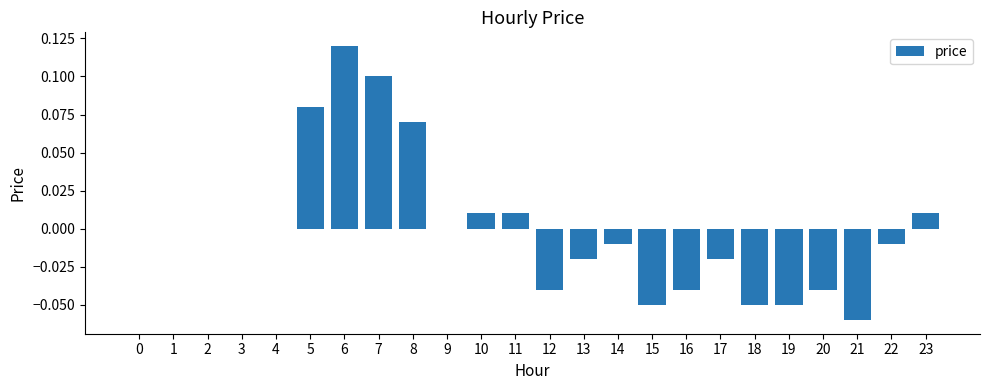

At which category does the chart reach its peak across all series?

6